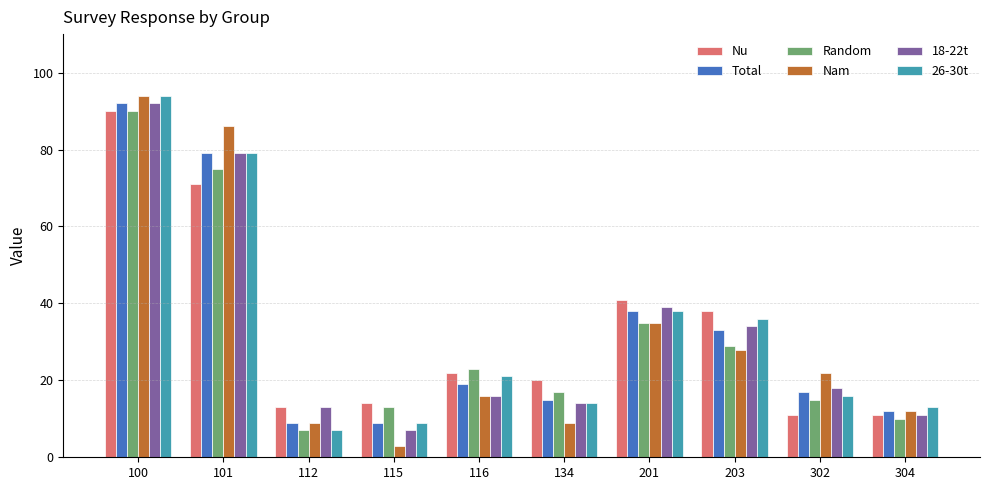

What is the difference between the second highest and second lowest values in the Nu series?

60